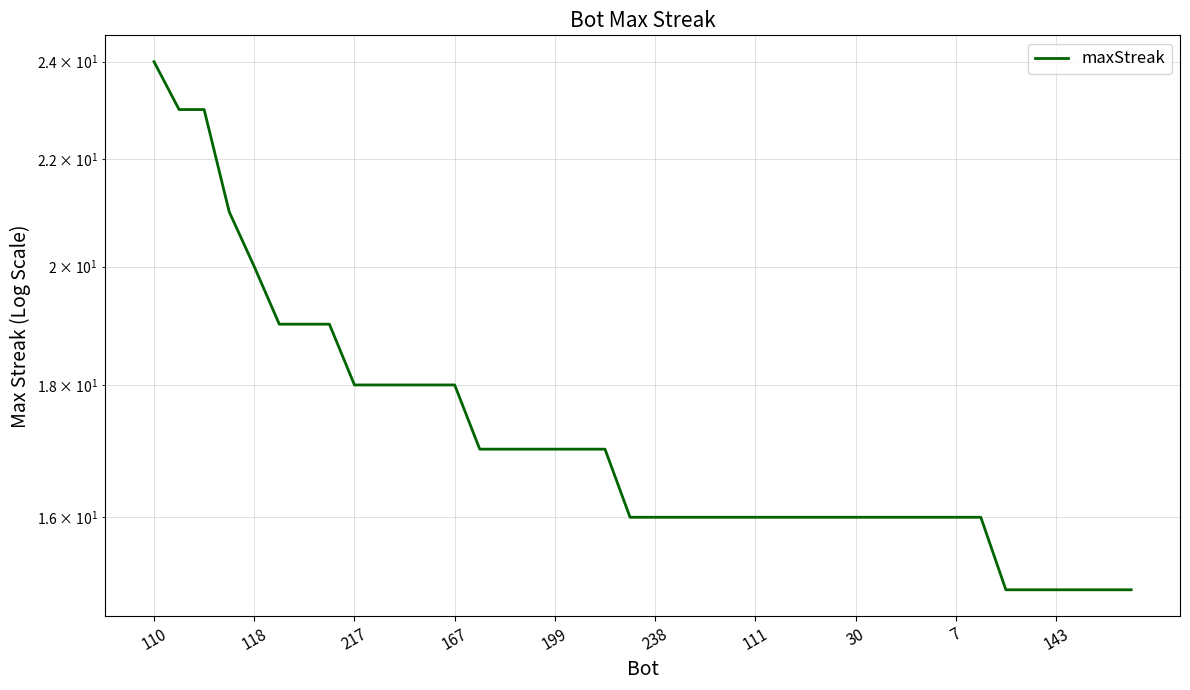

Does the chart display data point markers on the line(s)?

No